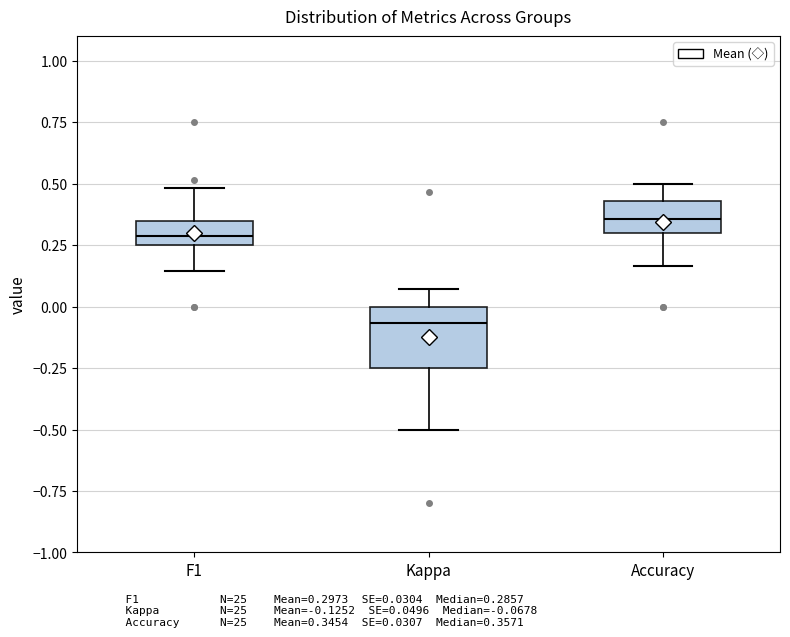

Which box is the tallest, from its lower edge to its upper edge?

Kappa